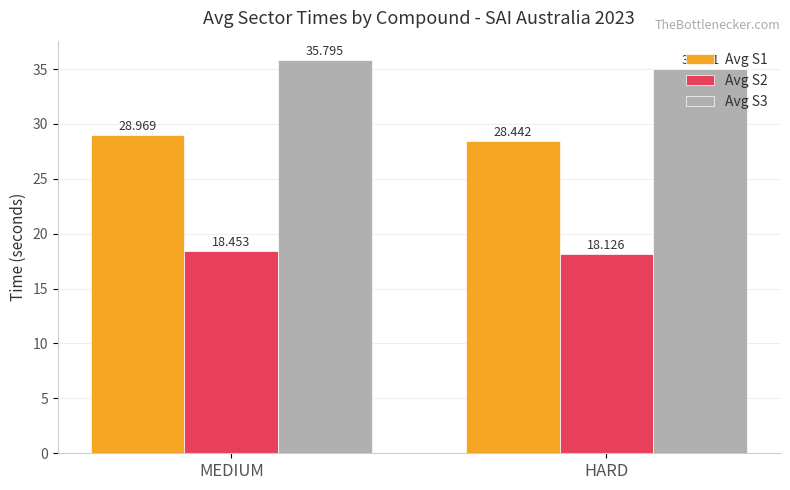

What is the value of the Avg S3 bar at the 2nd from the left?

35.0